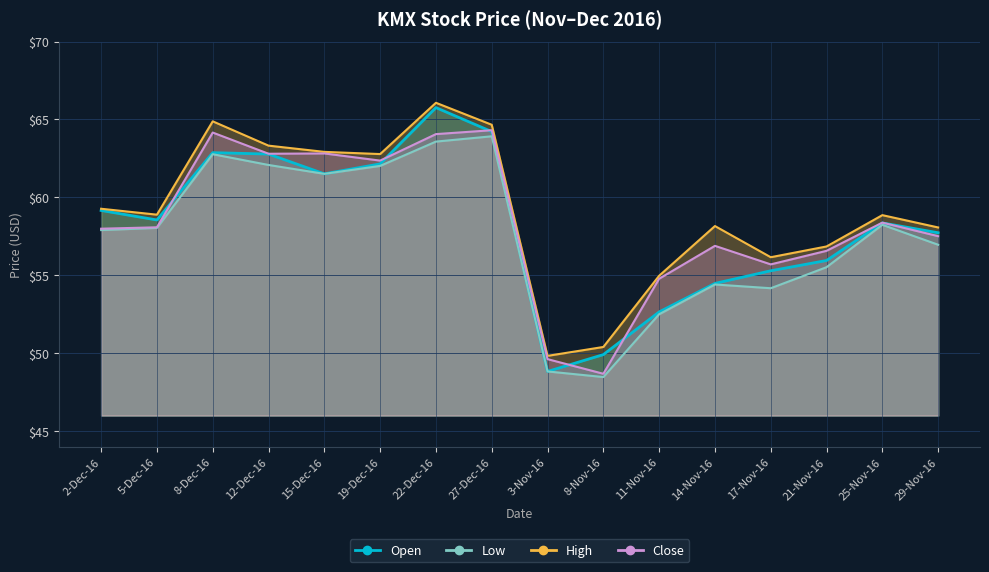

Which category has the lowest value across all series?

8-Nov-16